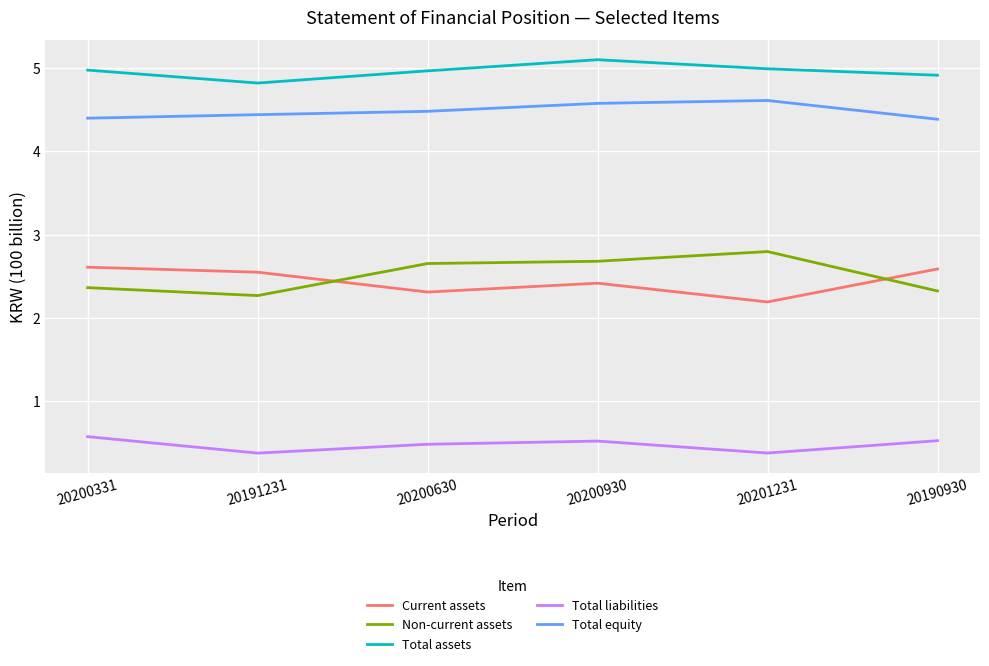

What is the difference between the highest and lowest values at 20191231?

4.4